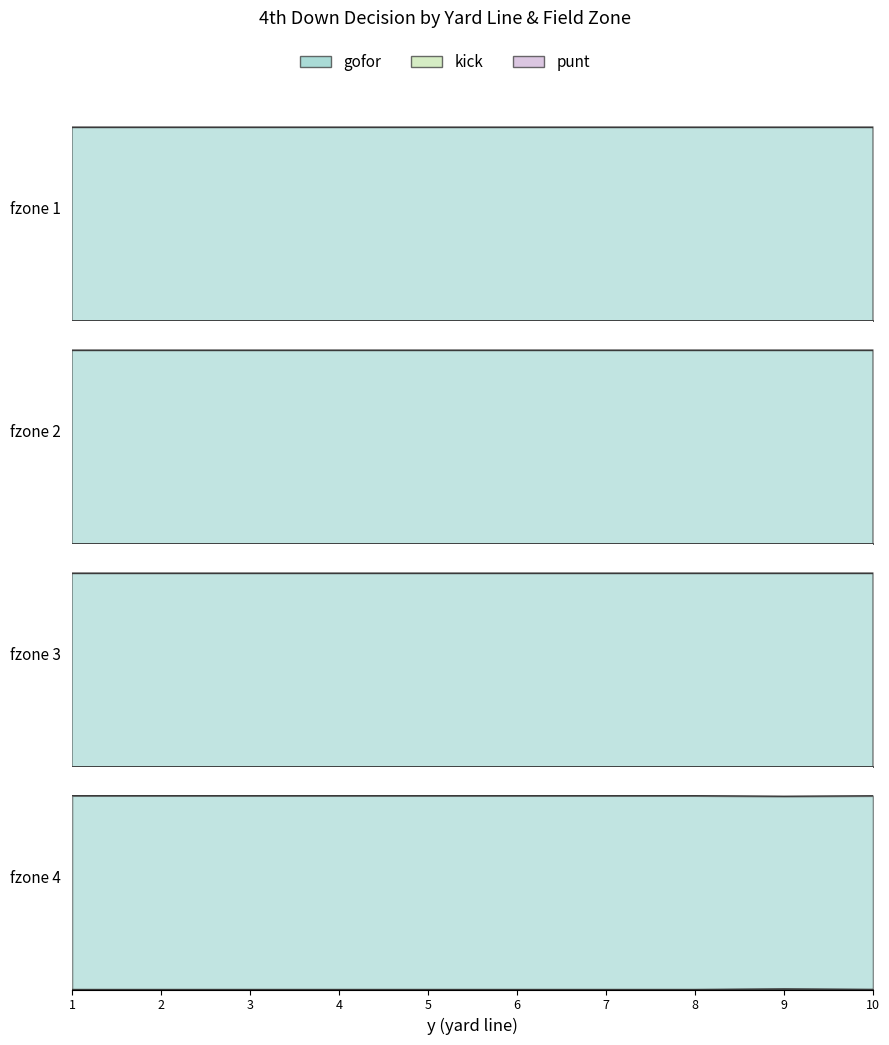

Rank the categories by kick value from lowest to highest.

1, 2, 3, 4, 5, 6, 7, 8, 9, 10